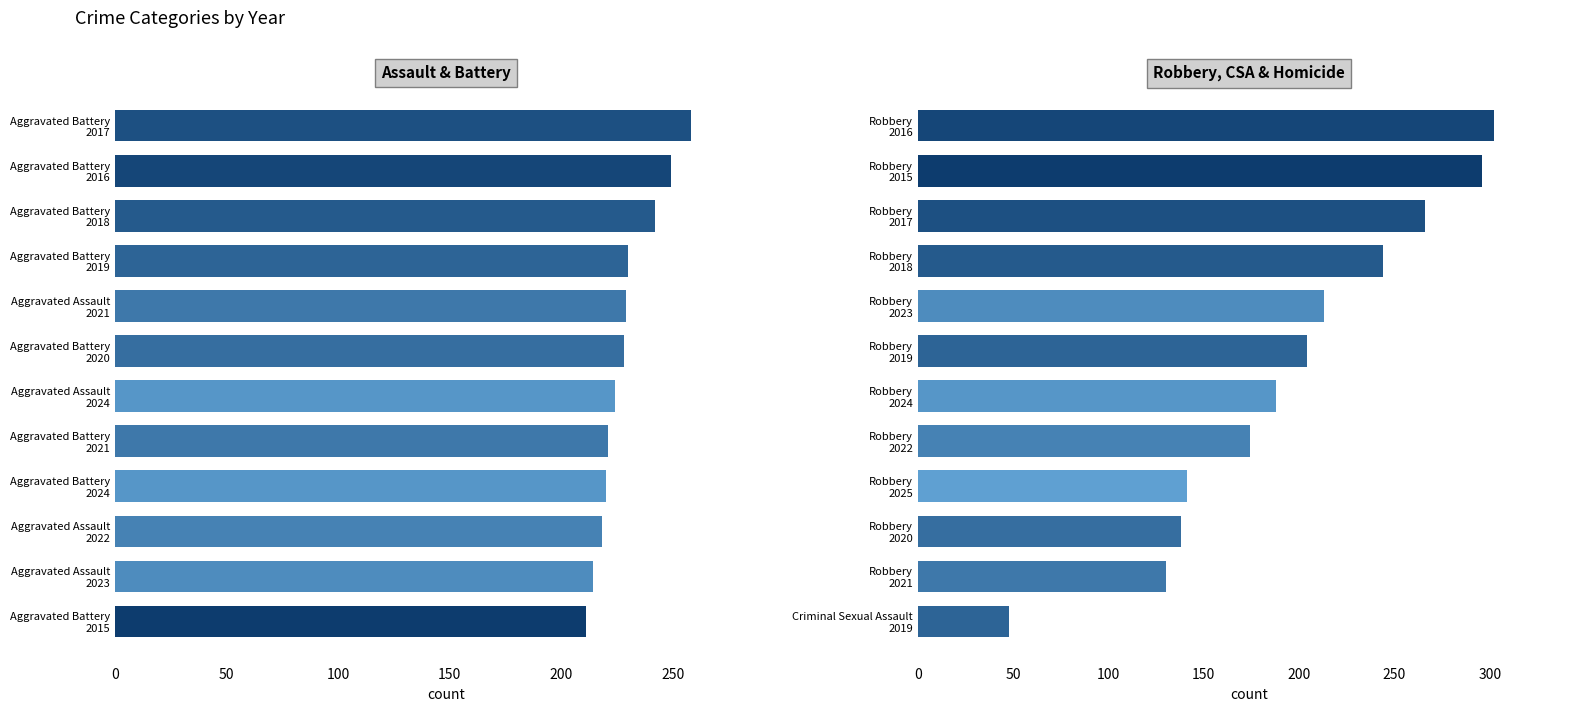

Count the number of categories in the chart.

12